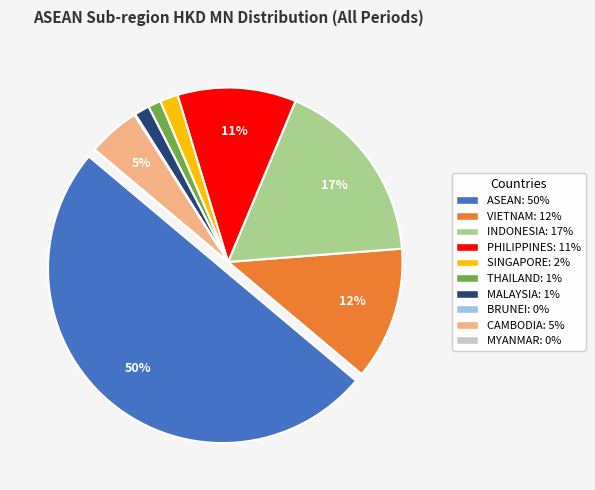

Between THAILAND: 1% and ASEAN: 50%, which is larger?

ASEAN: 50%